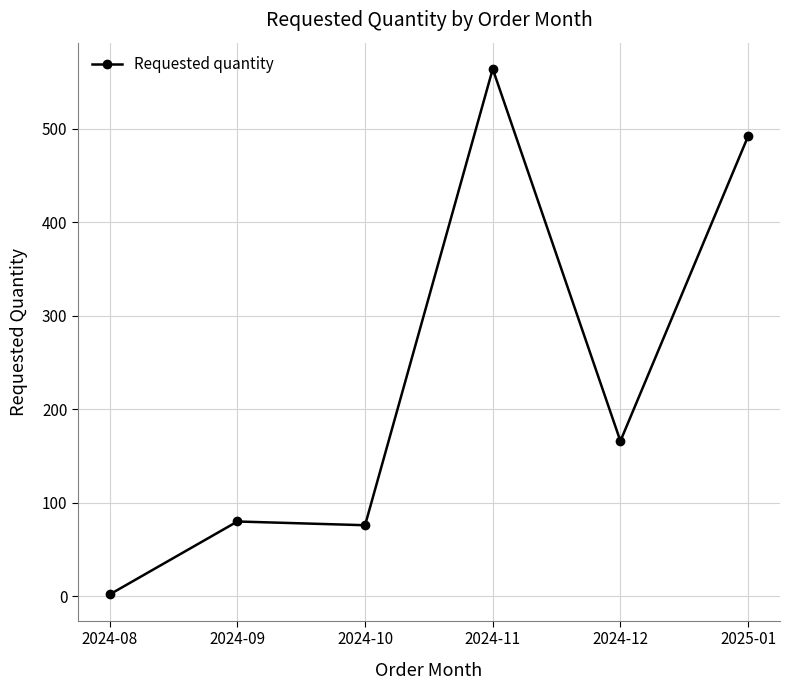

The value at 2024-09 is 109. True or false?

False